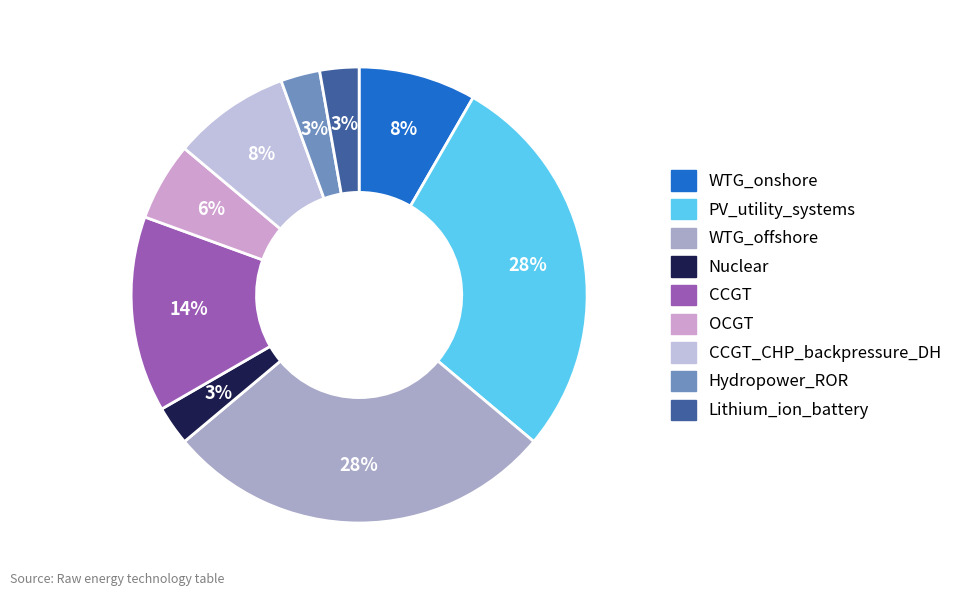

Combined, do Lithium_ion_battery and WTG_offshore account for over 50%?

No